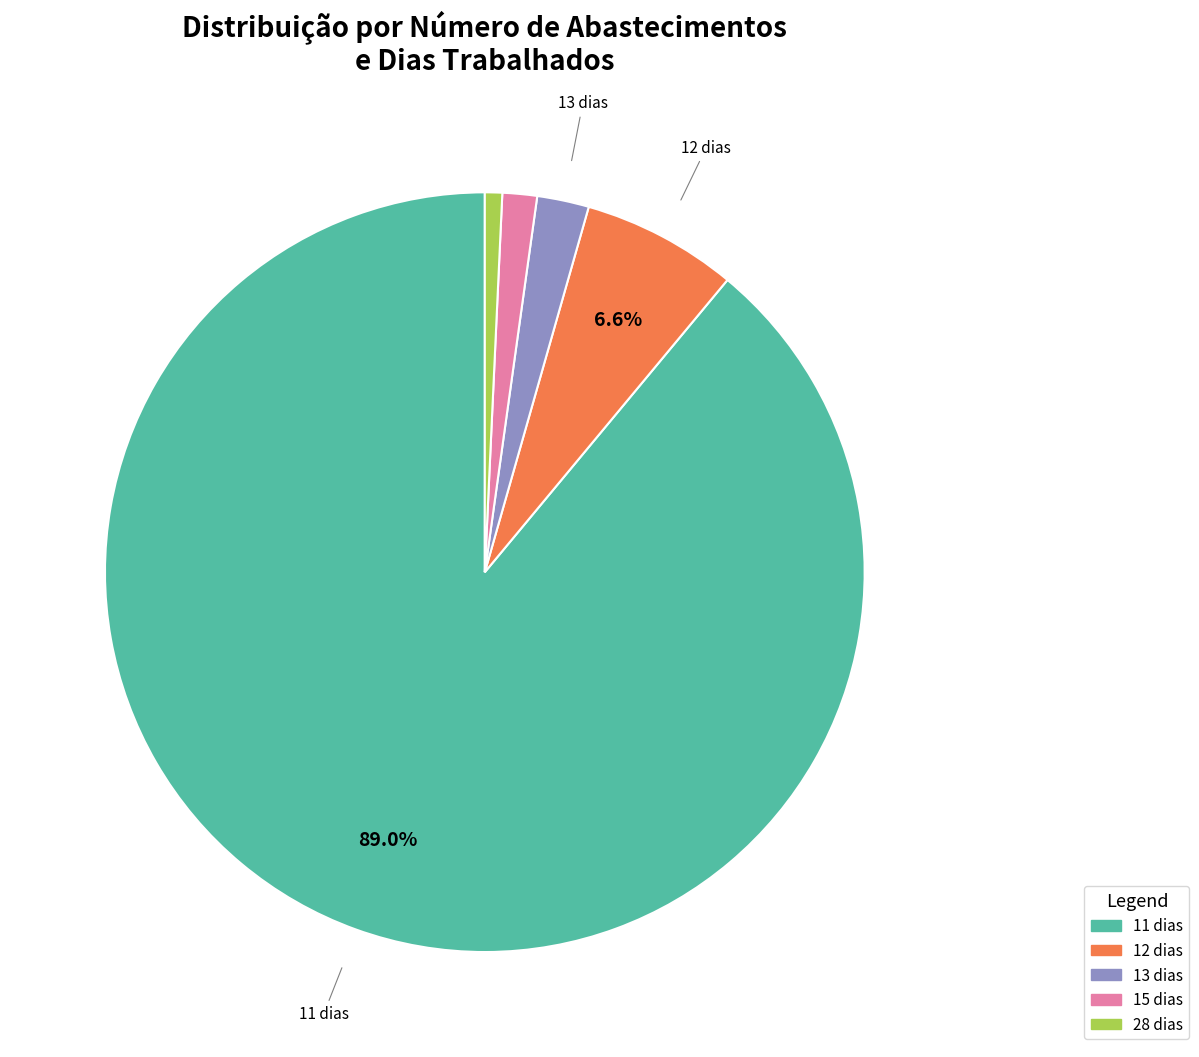

How many segments does this pie chart have?

5